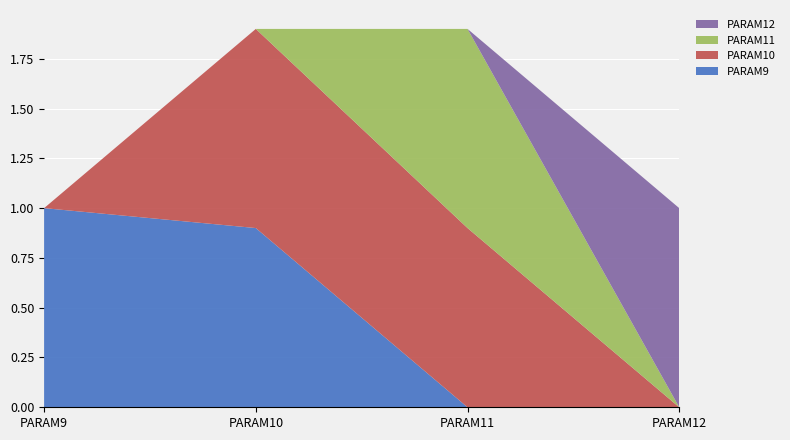

Reading left to right, what are all the values shown in this chart?

PARAM9: PARAM9=1.0	PARAM10=0.9	PARAM11=0.0	PARAM12=0.0
PARAM10: PARAM9=0.0	PARAM10=1.0	PARAM11=0.9	PARAM12=0.0
PARAM11: PARAM9=0.0	PARAM10=0.0	PARAM11=1.0	PARAM12=0.0
PARAM12: PARAM9=0.0	PARAM10=0.0	PARAM11=0.0	PARAM12=1.0